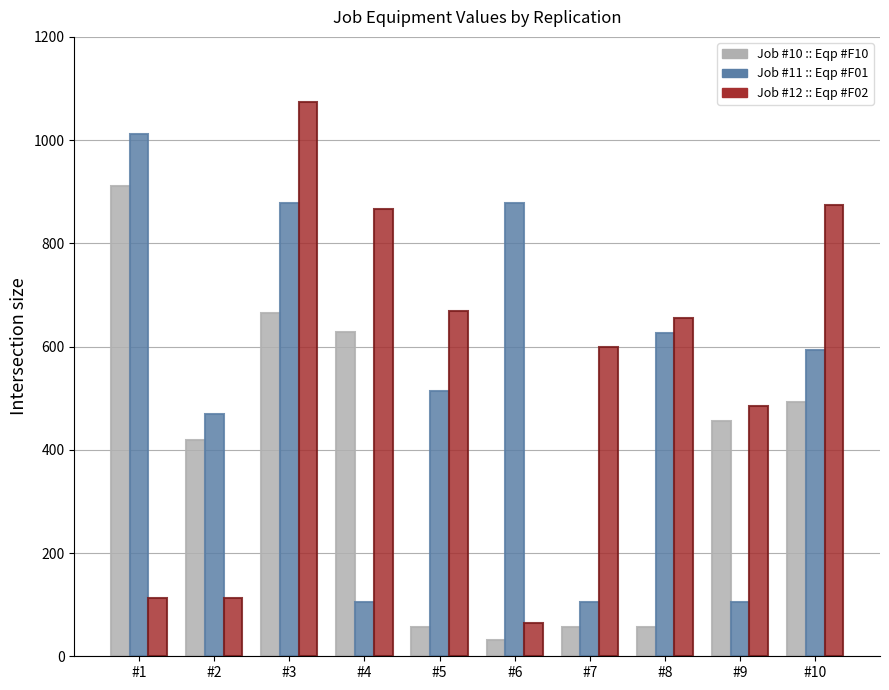

What is the sum of the Job #12 :: Eqp #F02 values at #7 and #5?

1268